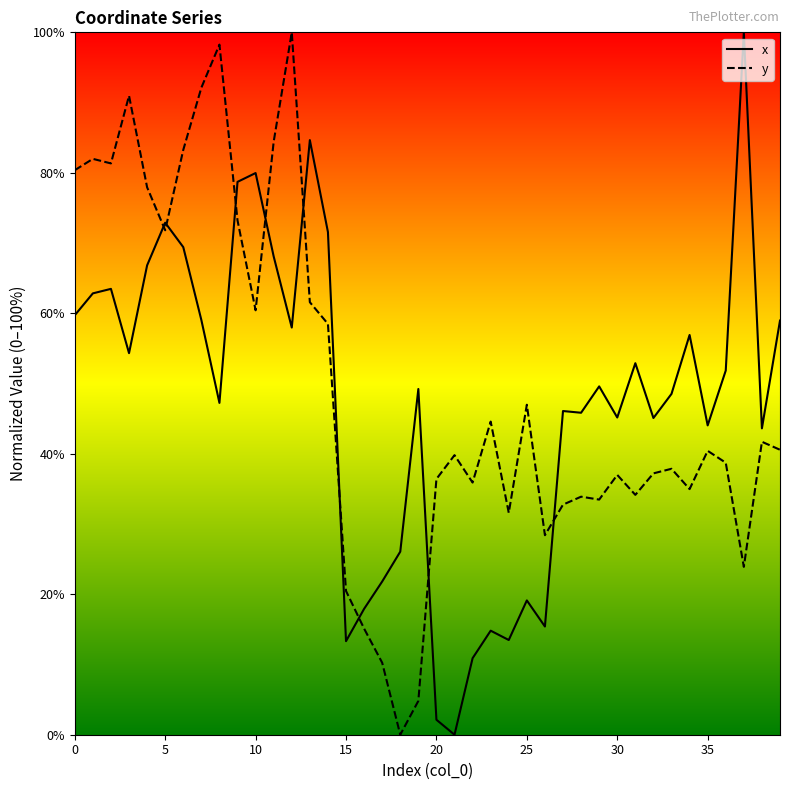

What is the difference between the maximum and minimum values in the y series?

100.0